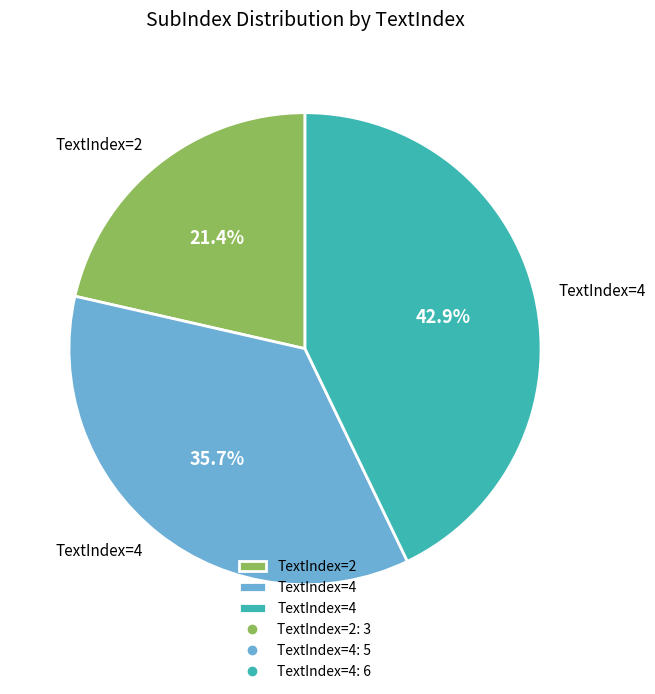

Is there any slice that represents more than half of the pie?

No